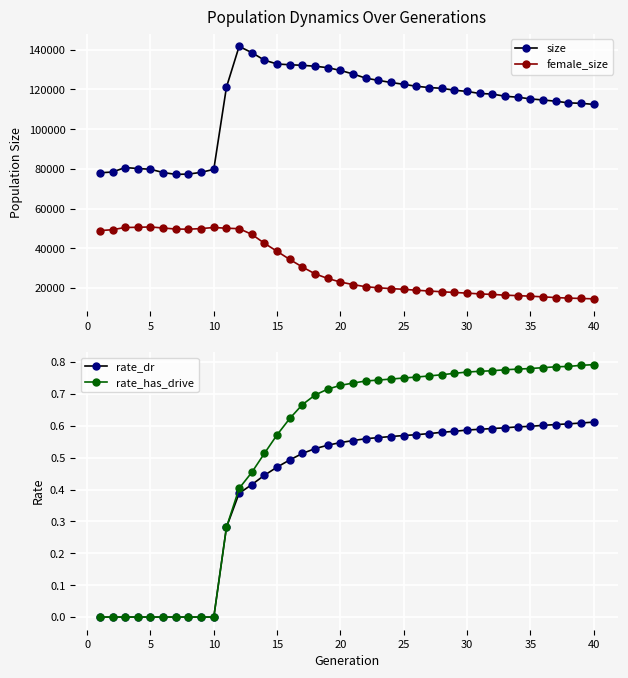

Reading left to right, list all the values displayed in this chart.

size: 78011.0	78418.0	80670.0	80172.0	79804.0	78147.0	77234.0	77362.0	78256.0	79762.0	121165.0	141707.0	138575.0	134768.0	132836.0	132467.0	132176.0	131706.0	130993.0	129593.0	127816.0	125714.0	124582.0	123522.0	122594.0	121617.0	120975.0	120595.0	119630.0	119020.0	117988.0	117687.0	116587.0	116114.0	115266.0	114705.0	114094.0	113266.0	113028.0	112495.0
female_size: 48894.0	49349.0	50464.0	50557.0	50740.0	50192.0	49681.0	49605.0	49909.0	50460.0	50092.0	49868.0	47011.0	42508.0	38437.0	34359.0	30532.0	27101.0	24772.0	22986.0	21690.0	20620.0	20071.0	19665.0	19316.0	18845.0	18455.0	18083.0	17722.0	17395.0	17000.0	16739.0	16363.0	16129.0	15848.0	15511.0	15160.0	14883.0	14703.0	14507.0
rate_dr: 0.0	0.0	0.0	0.0	0.0	0.0	0.0	0.0	0.0	0.0	0.3	0.4	0.4	0.4	0.5	0.5	0.5	0.5	0.5	0.5	0.6	0.6	0.6	0.6	0.6	0.6	0.6	0.6	0.6	0.6	0.6	0.6	0.6	0.6	0.6	0.6	0.6	0.6	0.6	0.6
rate_has_drive: 0.0	0.0	0.0	0.0	0.0	0.0	0.0	0.0	0.0	0.0	0.3	0.4	0.5	0.5	0.6	0.6	0.7	0.7	0.7	0.7	0.7	0.7	0.7	0.7	0.7	0.8	0.8	0.8	0.8	0.8	0.8	0.8	0.8	0.8	0.8	0.8	0.8	0.8	0.8	0.8